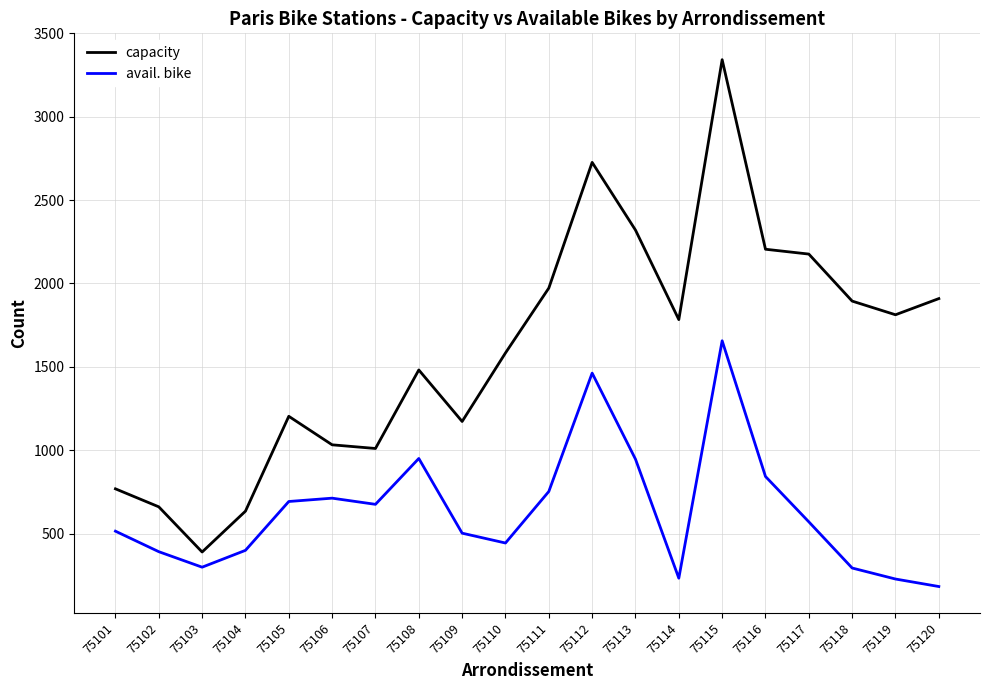

How many lines are shown in the chart?

2